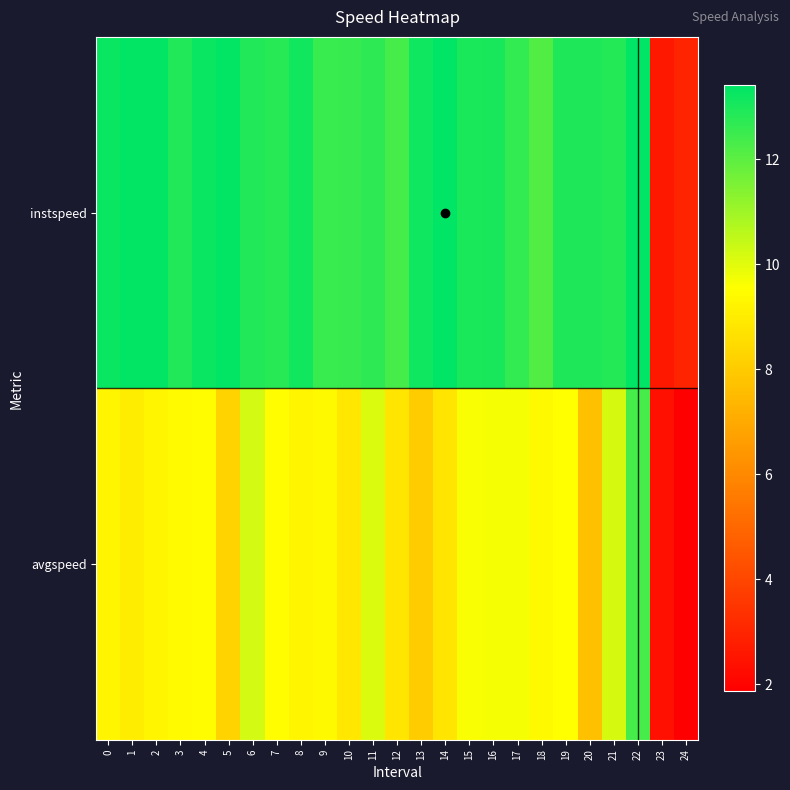

Which series changed the most between 23 and 24?

avgspeed